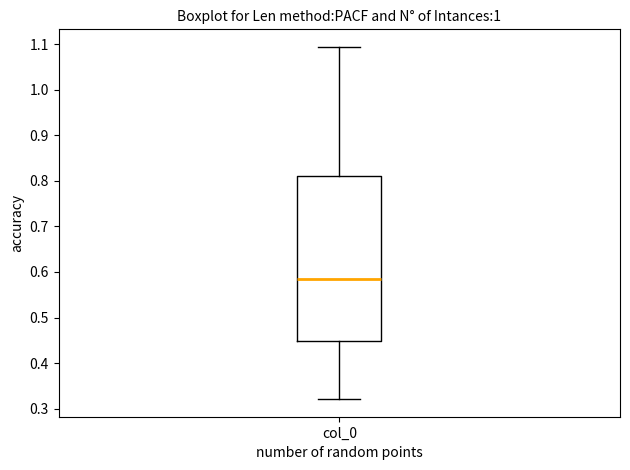

Where does the lower whisker of the box for col_0 end on the y-axis? The values are not printed on the chart, so give them approximately, as read against the axis.

0.32